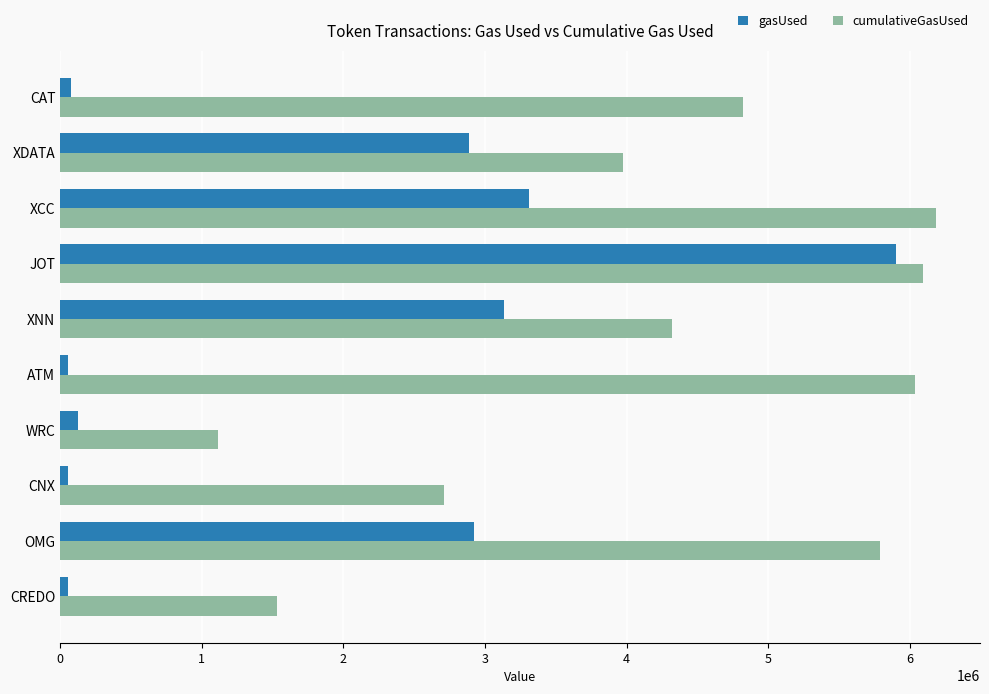

Which series has the largest range (max minus min)?

gasUsed